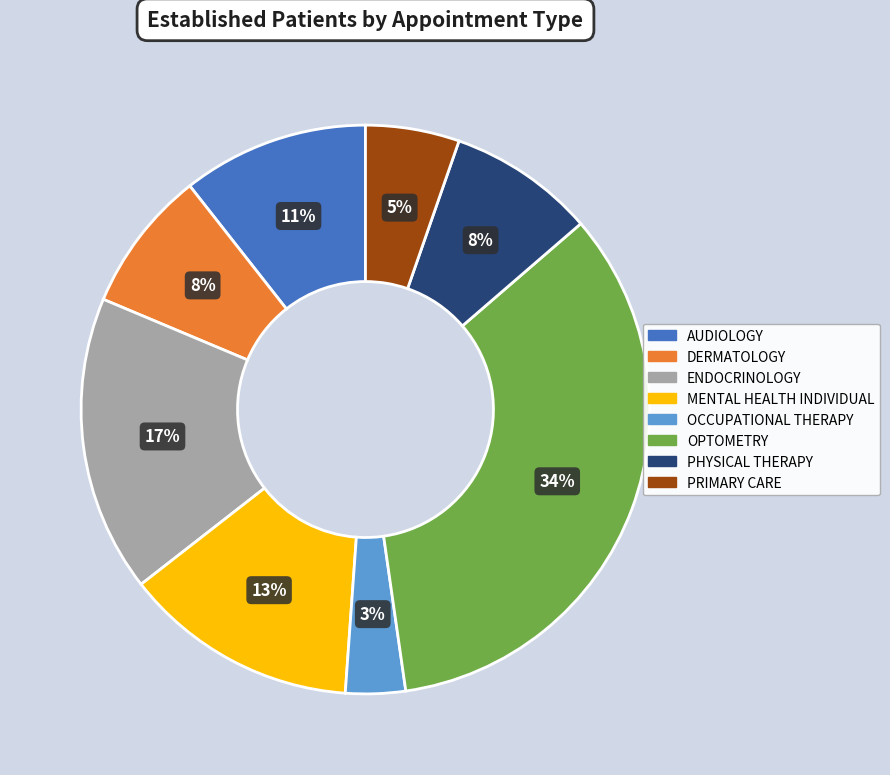

Does AUDIOLOGY represent more than half of the total?

No